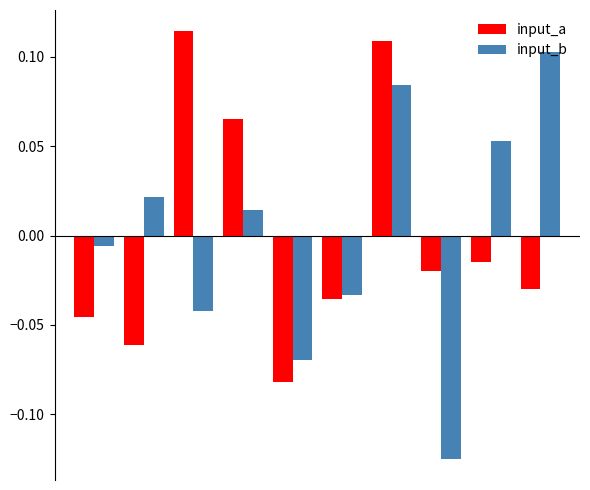

At how many categories does at least one series exceed 0?

6